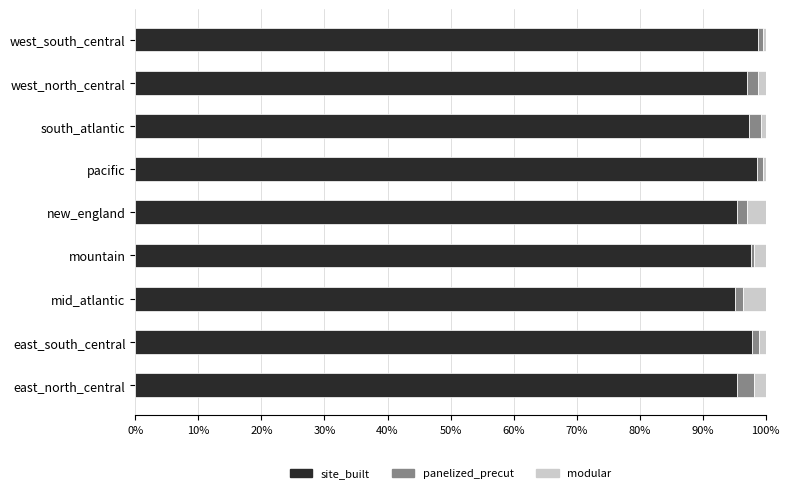

What are all the series names shown in the legend?

site_built, panelized_precut, modular